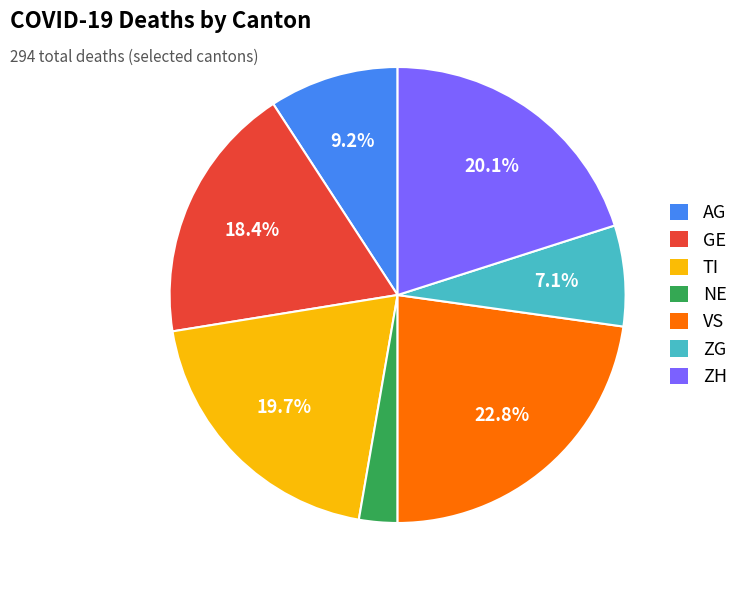

How many slices are in this pie chart?

7